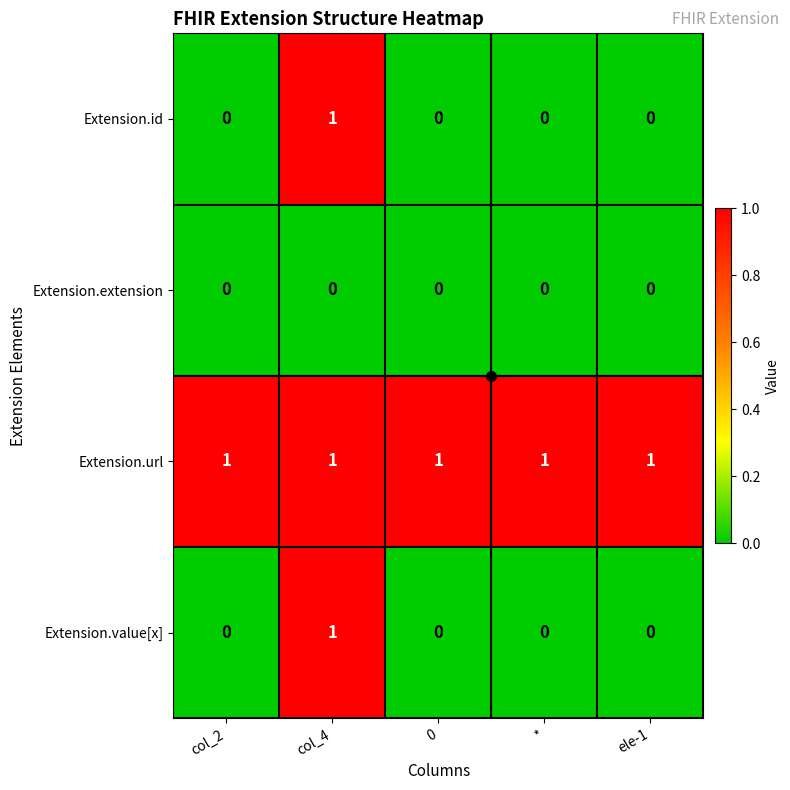

At which category is the sum across all series the highest?

col_4